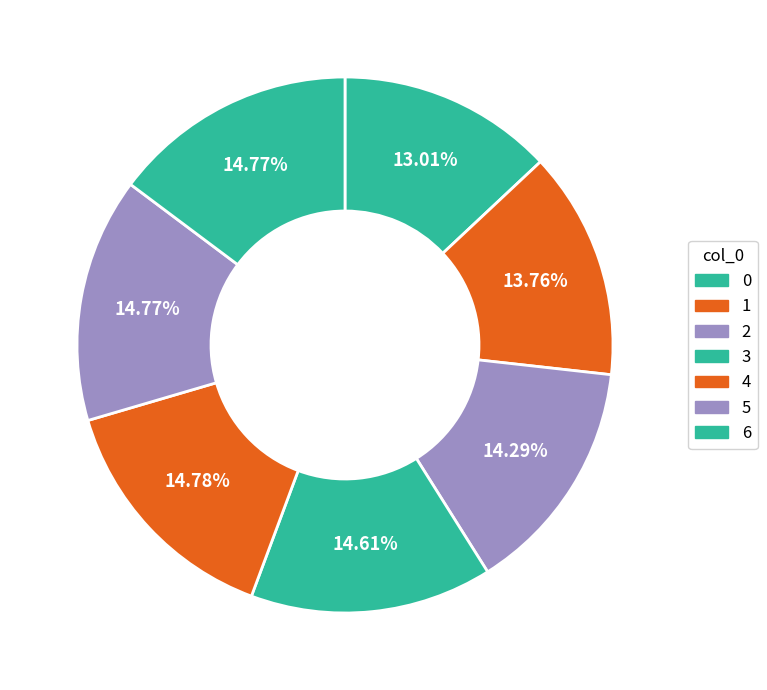

Which has a higher value, 2 or 4?

4